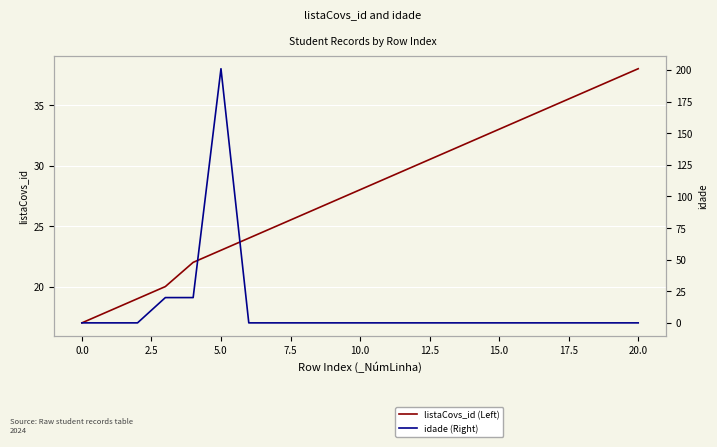

Reading left to right, extract all data points from this chart.

listaCovs_id (Left): 17	18	19	20	22	23	24	25	26	27	28	29	30	31	32	33	34	35	36	37	38
idade (Right): 0	0	0	20	20	201	0	0	0	0	0	0	0	0	0	0	0	0	0	0	0